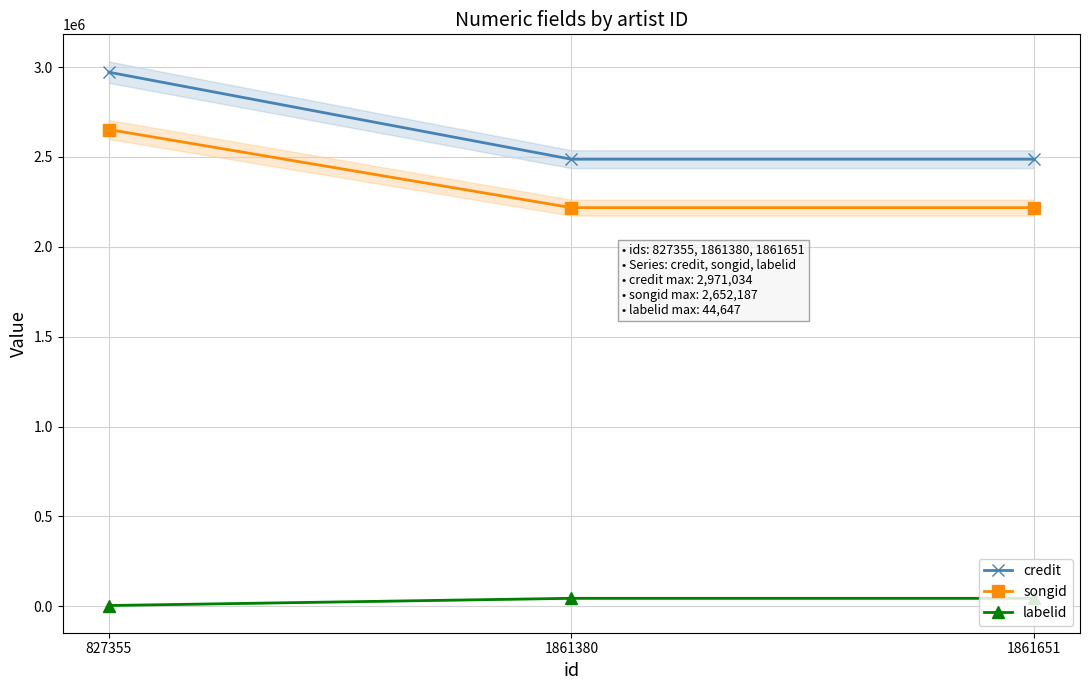

True or false: songid has a value of 1434675 at 827355.

False